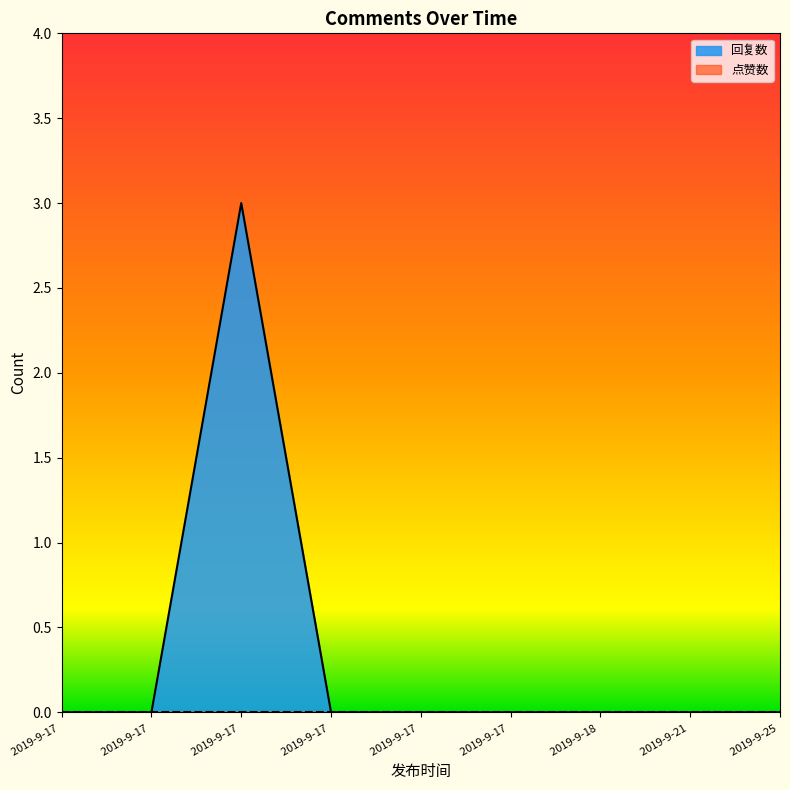

The 回复数 series shows 0 at 2019-9-17 14:25. True or false?

True